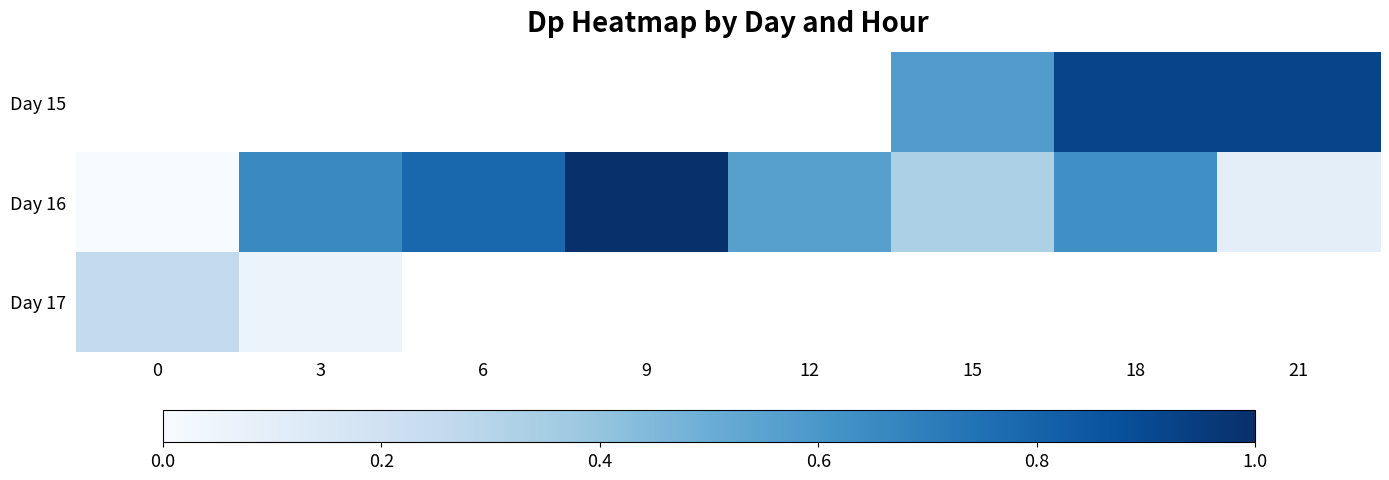

Is it true that Day 15 equals 1.5 at 18?

False